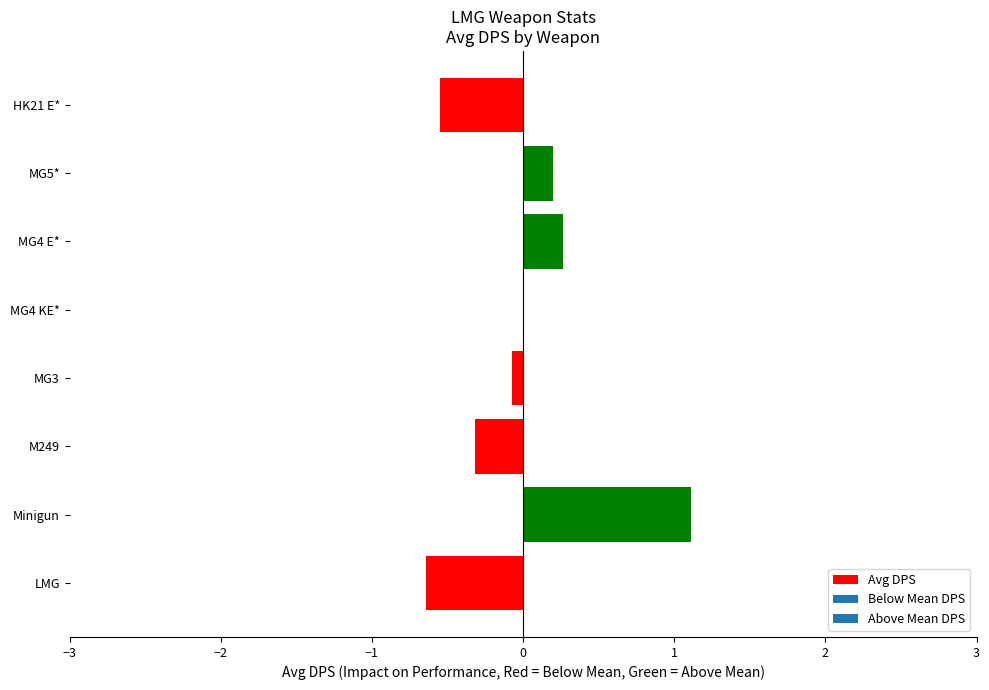

What is the sum of the values at MG5* and MG4 E*?

0.5